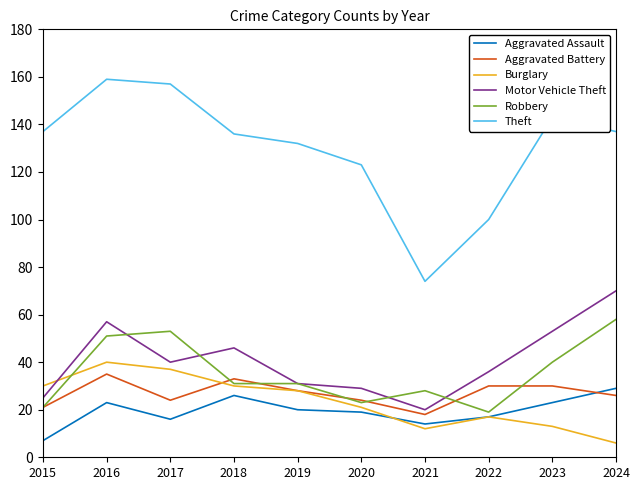

How many distinct data groups are displayed?

6